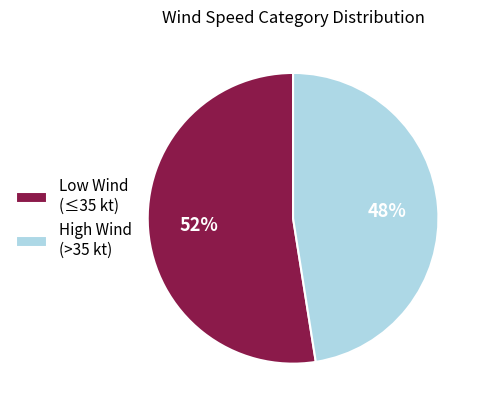

To the nearest percent, what is the combined percentage of High Wind (>35 kt) and Low Wind (≤35 kt)?

100%